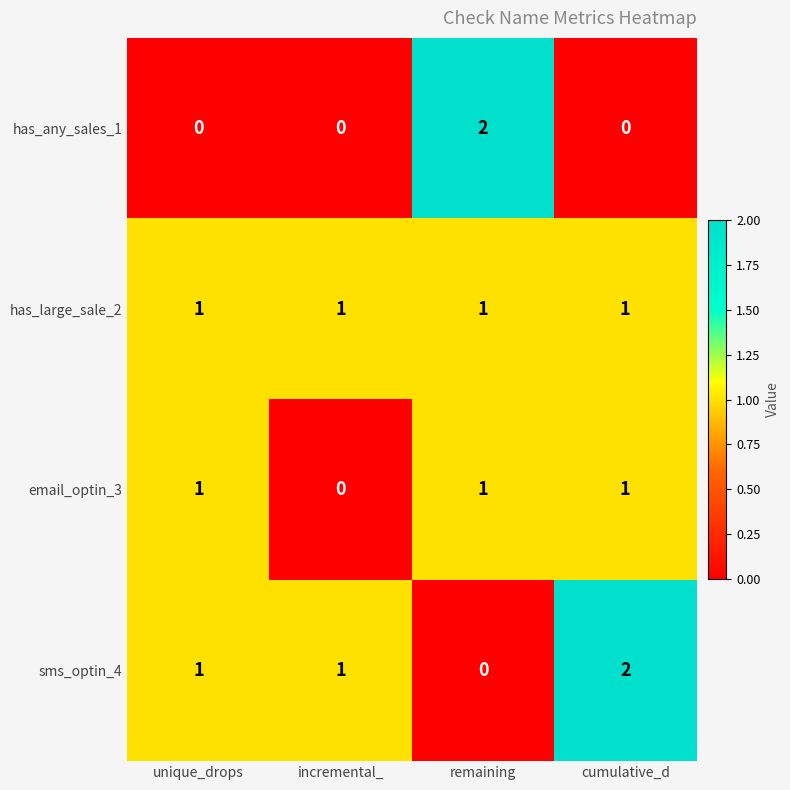

Reading right to left, list all the values displayed in this chart.

has_any_sales_1: cumulative_d=0	remaining=2	incremental_=0	unique_drops=0
has_large_sale_2: cumulative_d=1	remaining=1	incremental_=1	unique_drops=1
email_optin_3: cumulative_d=1	remaining=1	incremental_=0	unique_drops=1
sms_optin_4: cumulative_d=2	remaining=0	incremental_=1	unique_drops=1